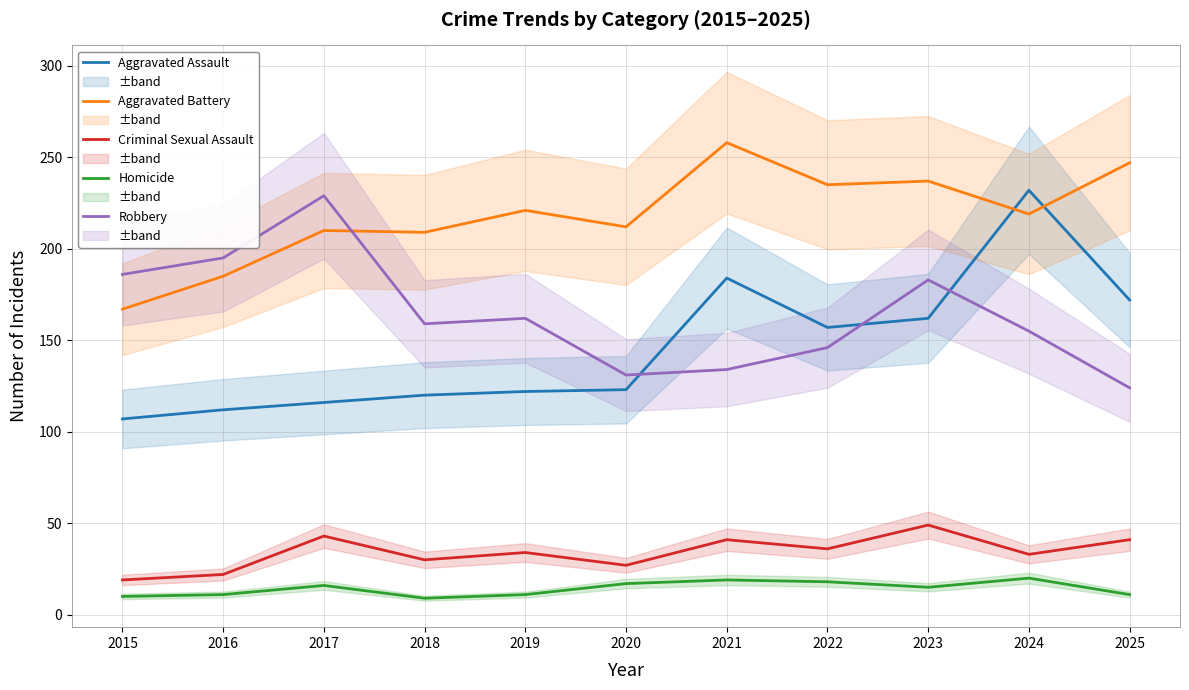

The Aggravated Assault series shows 122 at 2019. True or false?

True